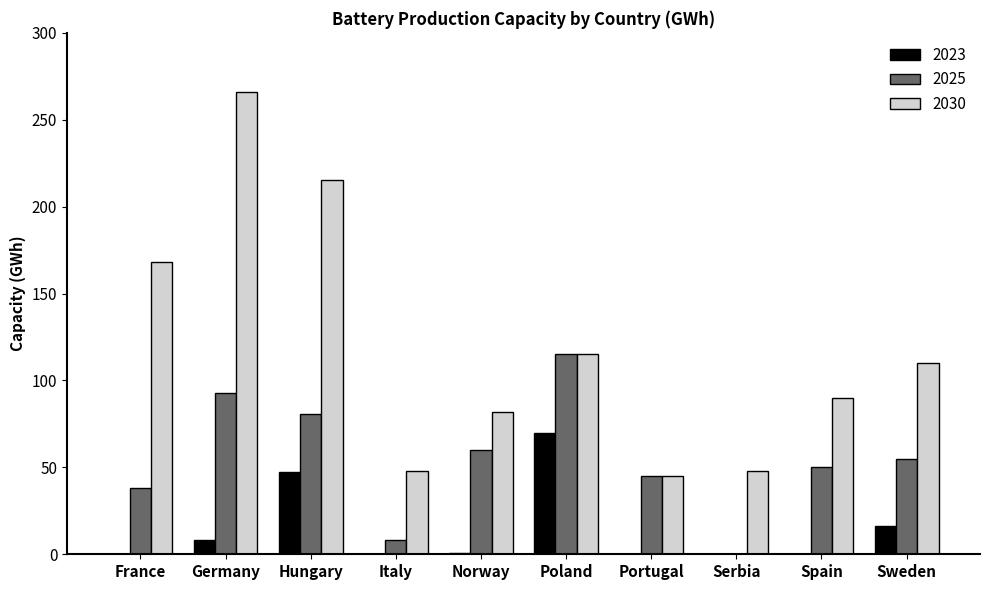

What is the highest value of the 2023 series?

70.0